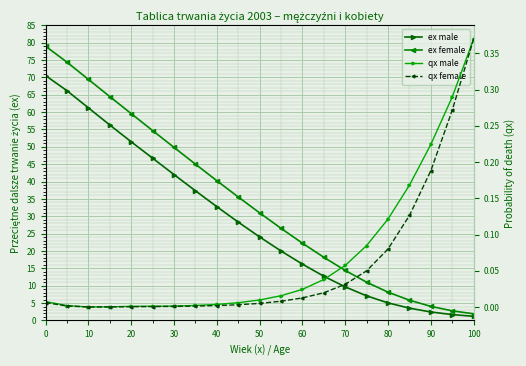

What is the value of the ex male point at the 6th from the left?

46.7